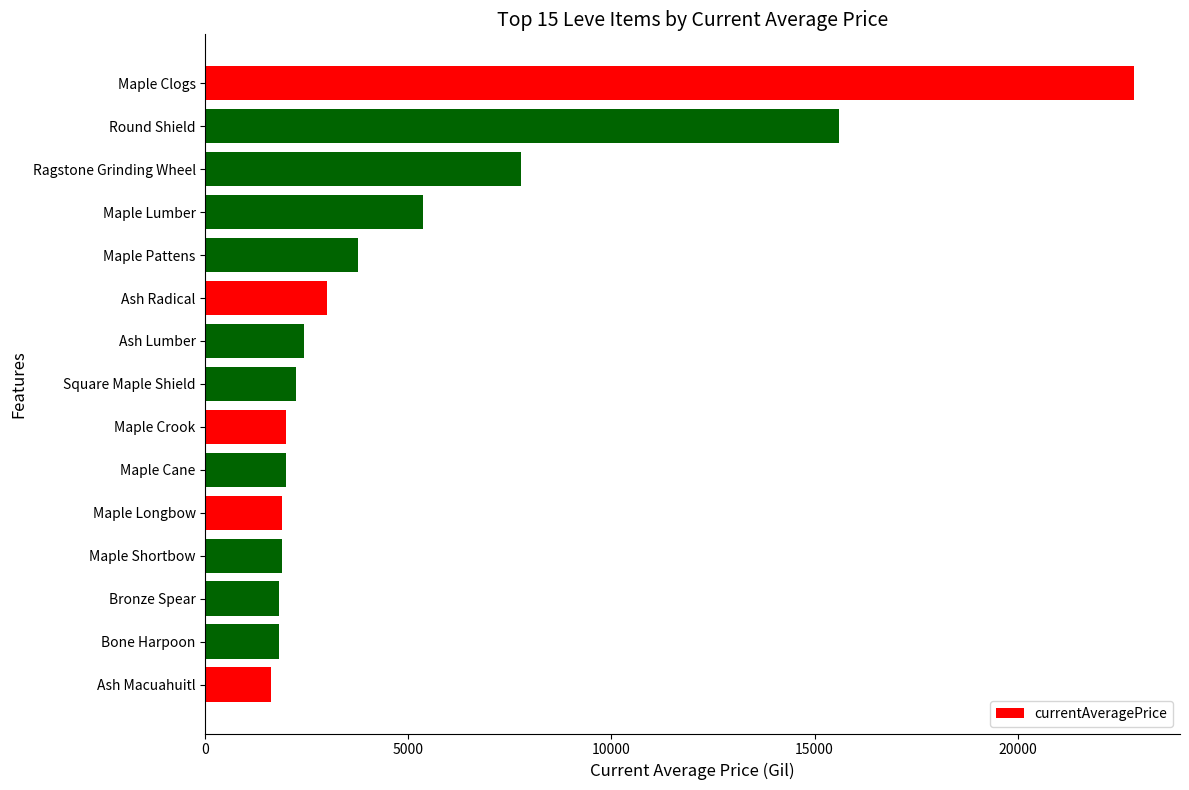

What is the change in value from Bone Harpoon to Ragstone Grinding Wheel?

+5957